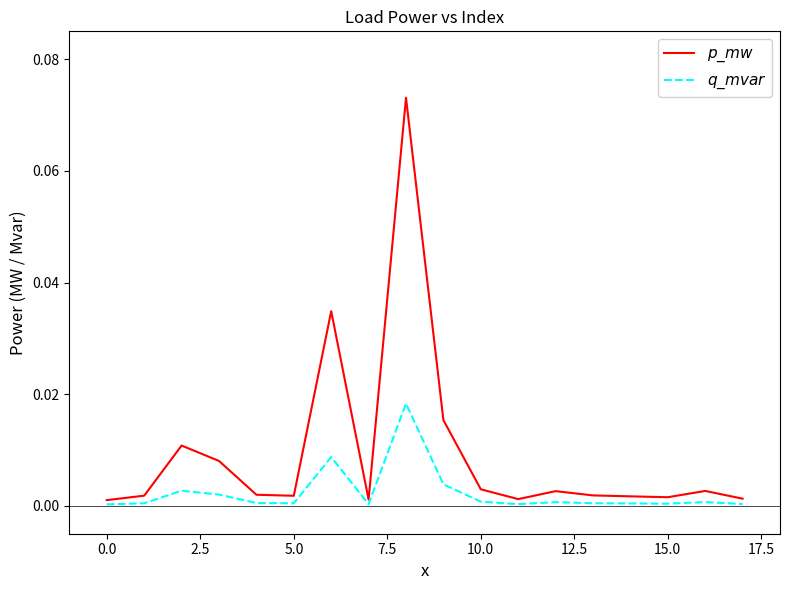

How many categories are shown in the chart?

18